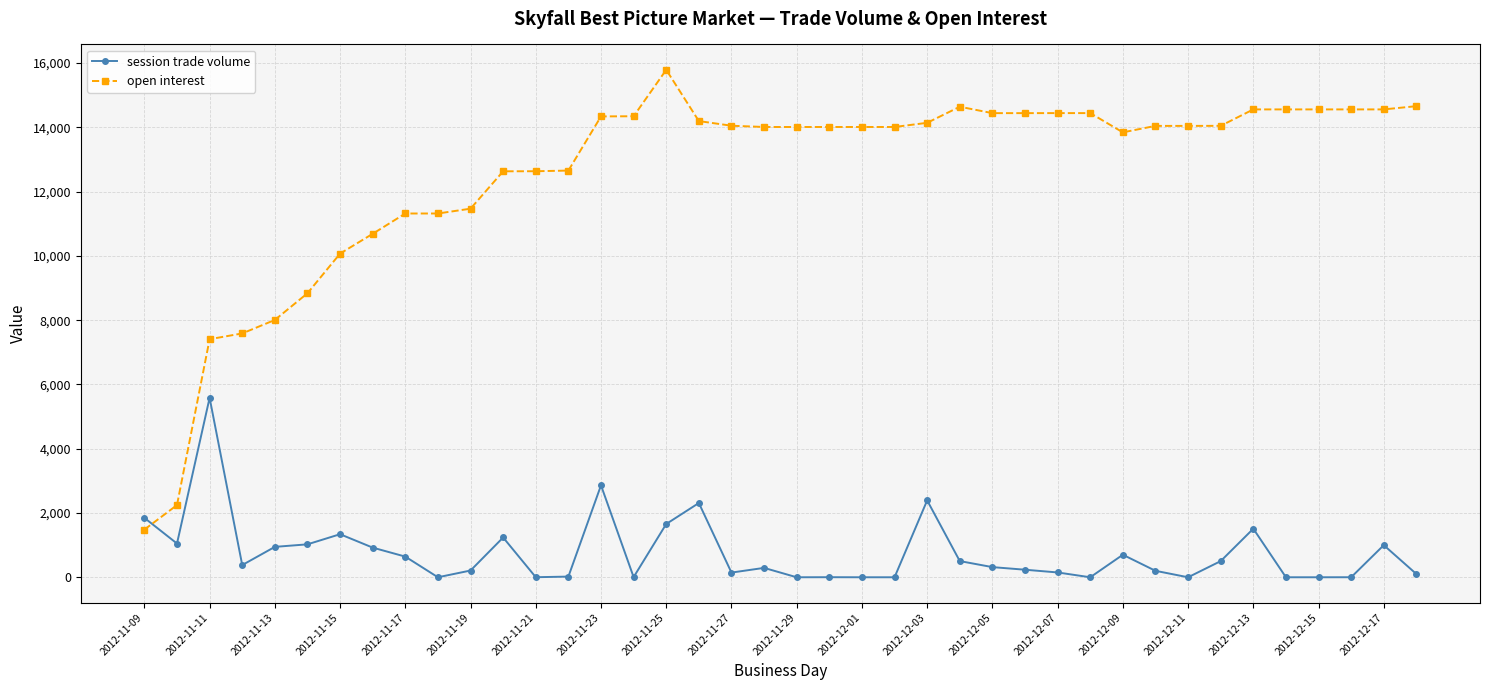

Which series has the widest spread of values?

open interest